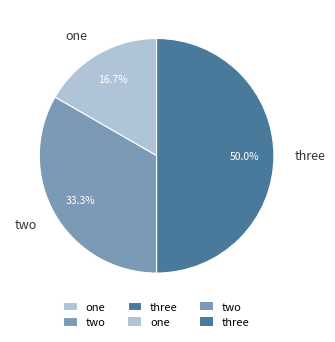

Which category has the smallest portion of the pie?

one